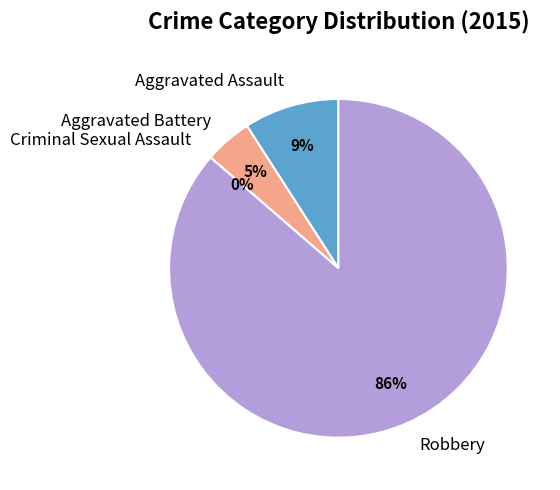

Which slice is the smallest?

Criminal Sexual Assault